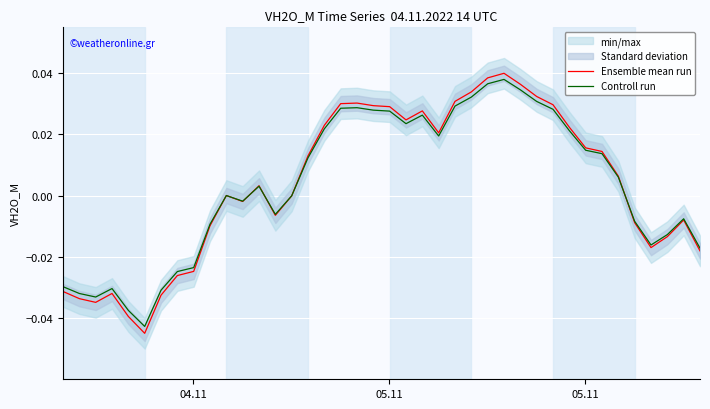

How many positive values does the Controll run series have?

22